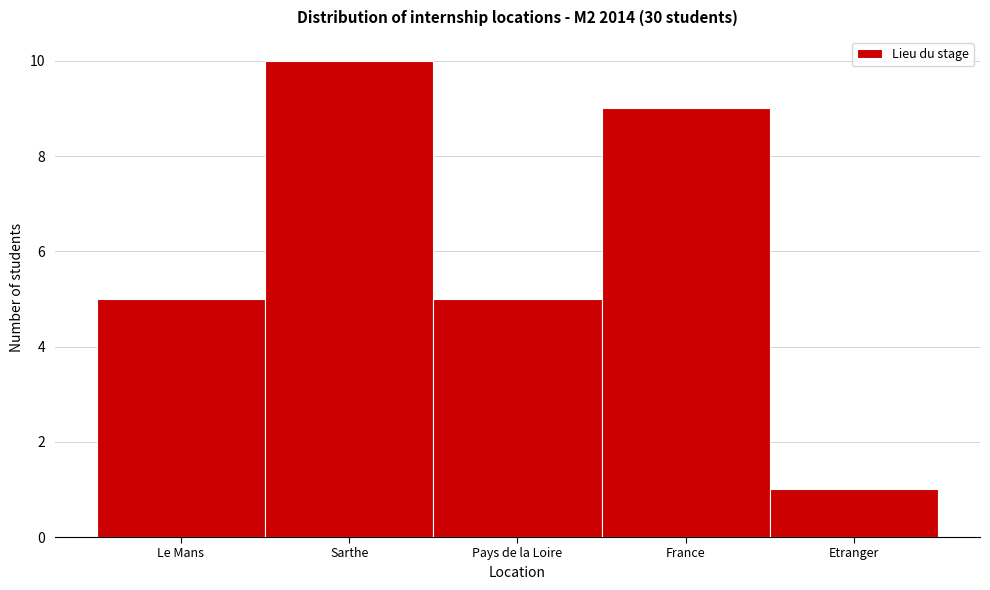

Reading right to left, what are all the values shown in this chart?

1	9	5	10	5